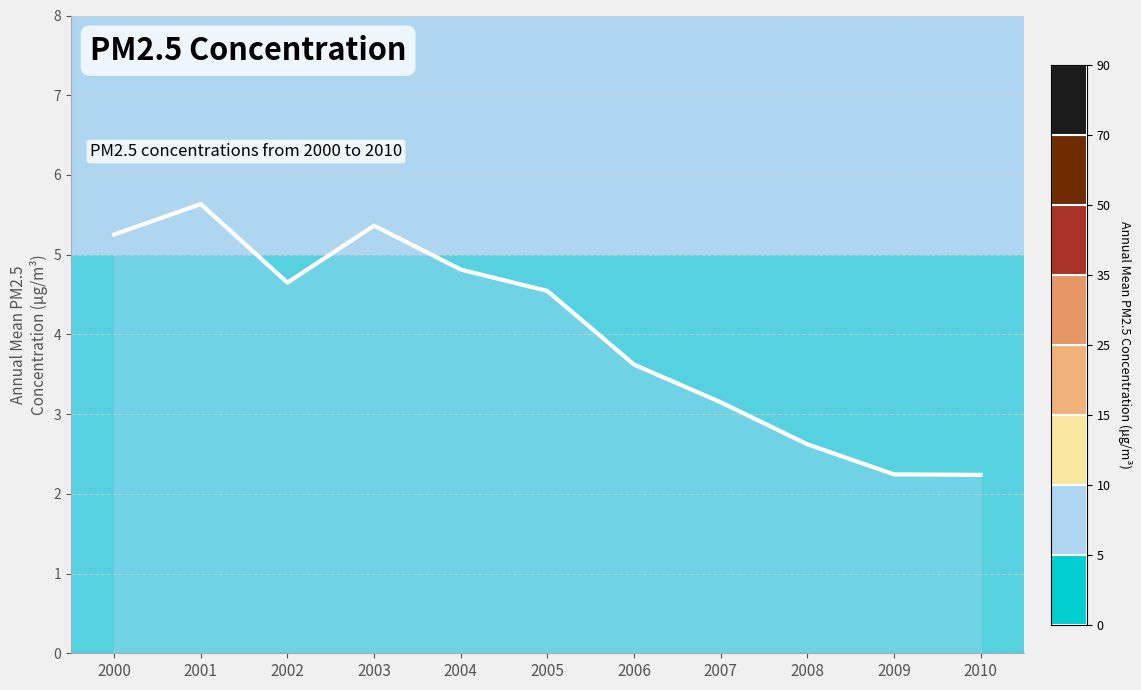

Which has a higher value, 2008 or 2010?

2008